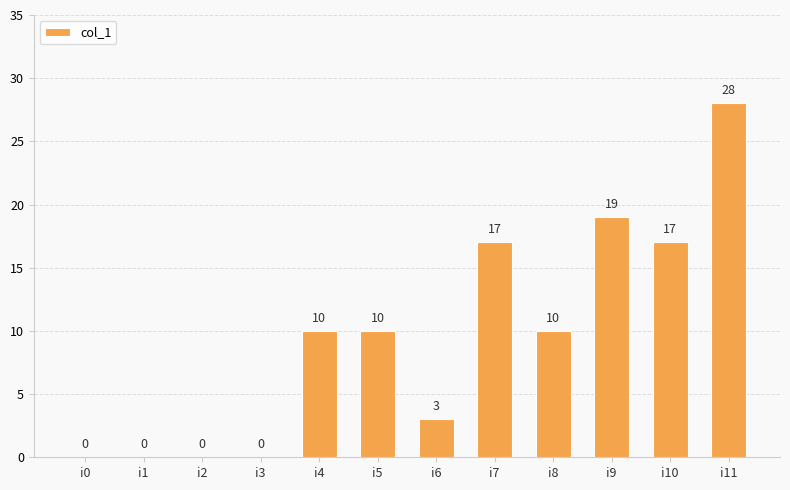

What is the ratio of the value at i8 to the value at i6?

3.3